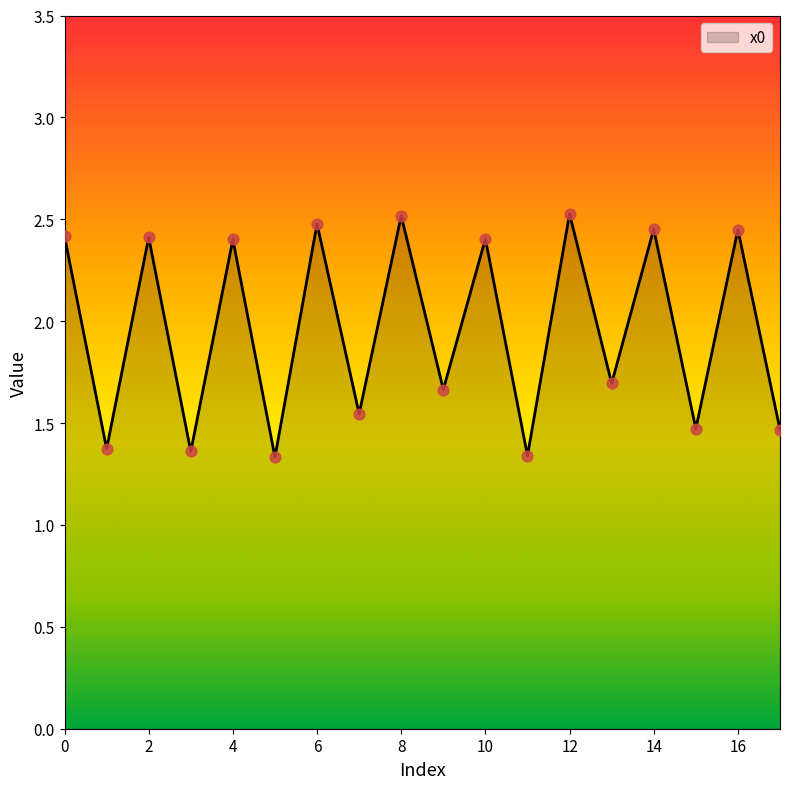

What is the difference between the maximum and minimum values?

1.2